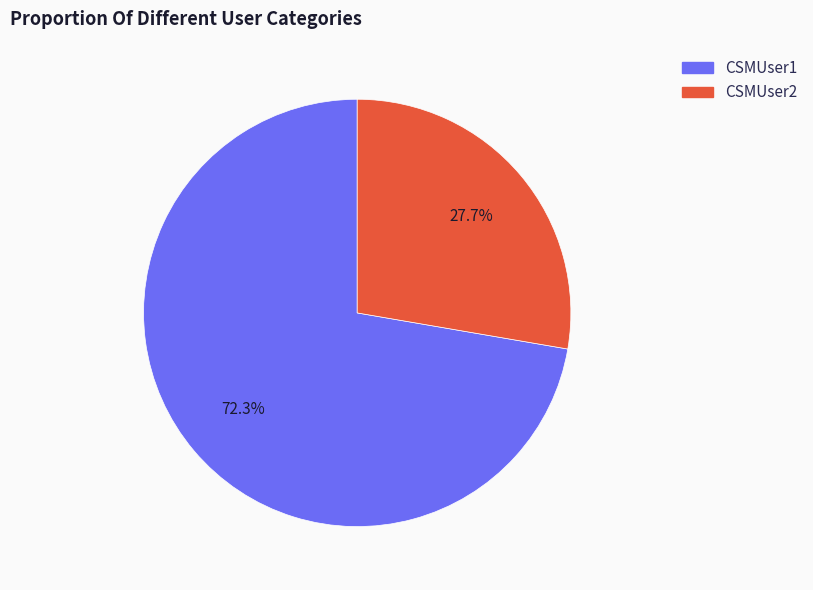

Approximately how many times larger is the value at CSMUser1 compared to CSMUser2?

2.6